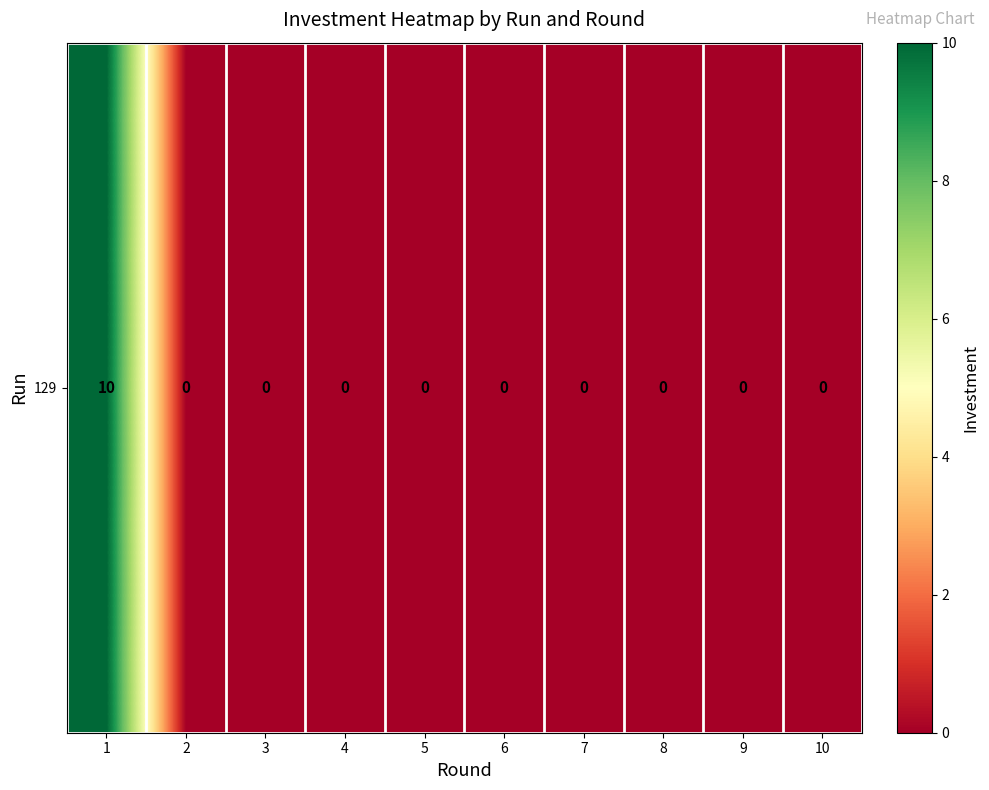

Which label corresponds to the largest value in the chart?

1